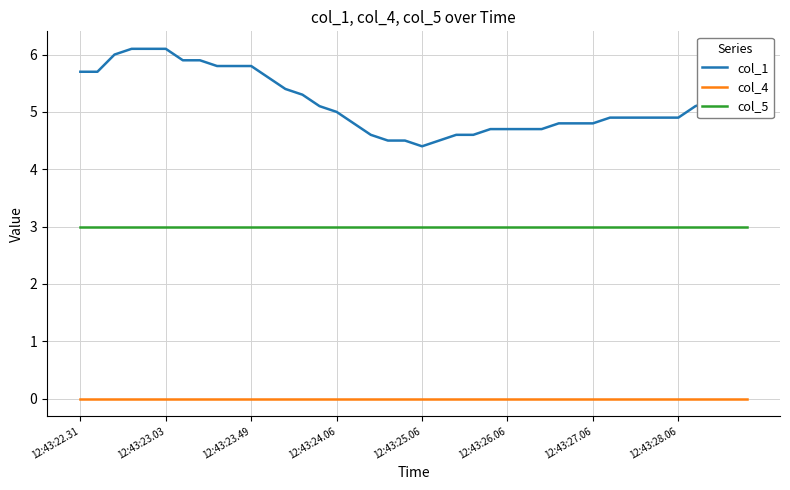

Which series has the largest total across all categories?

col_1